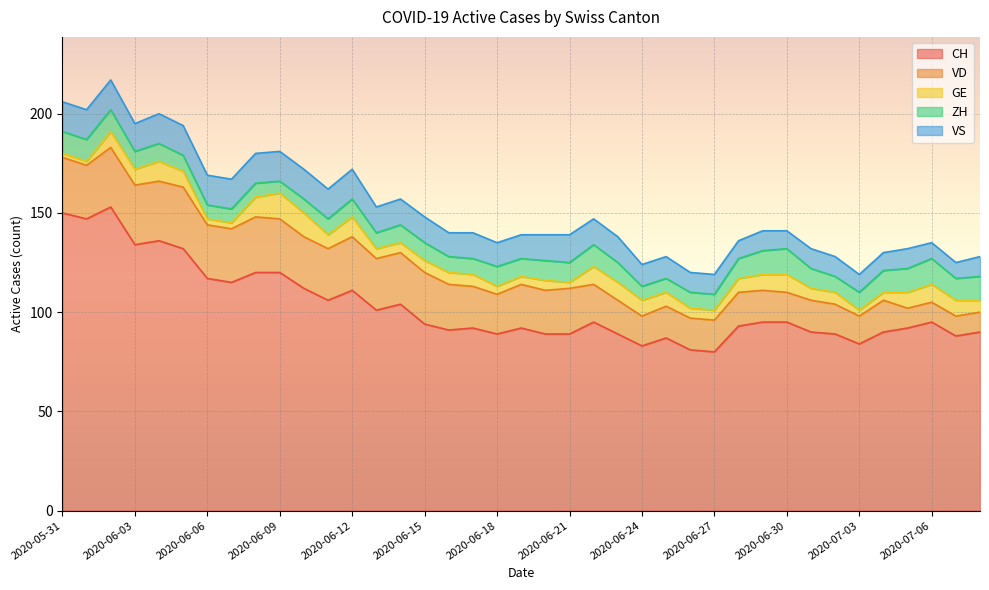

True or false: ZH and VS cross at least once.

True